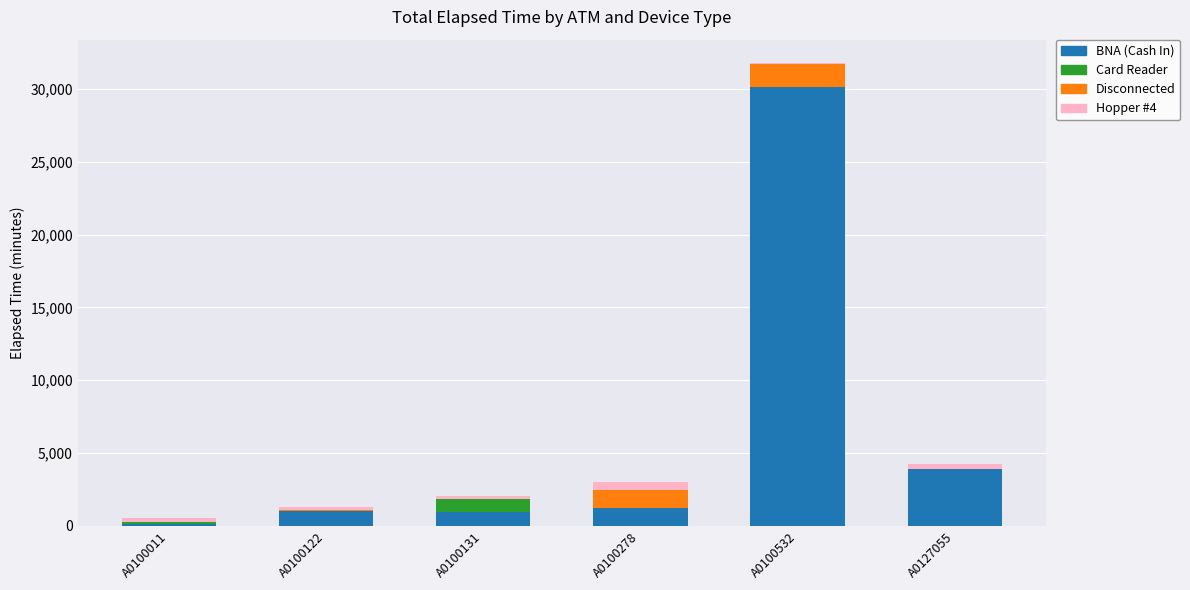

At which category is the sum across all series the highest?

A0100532